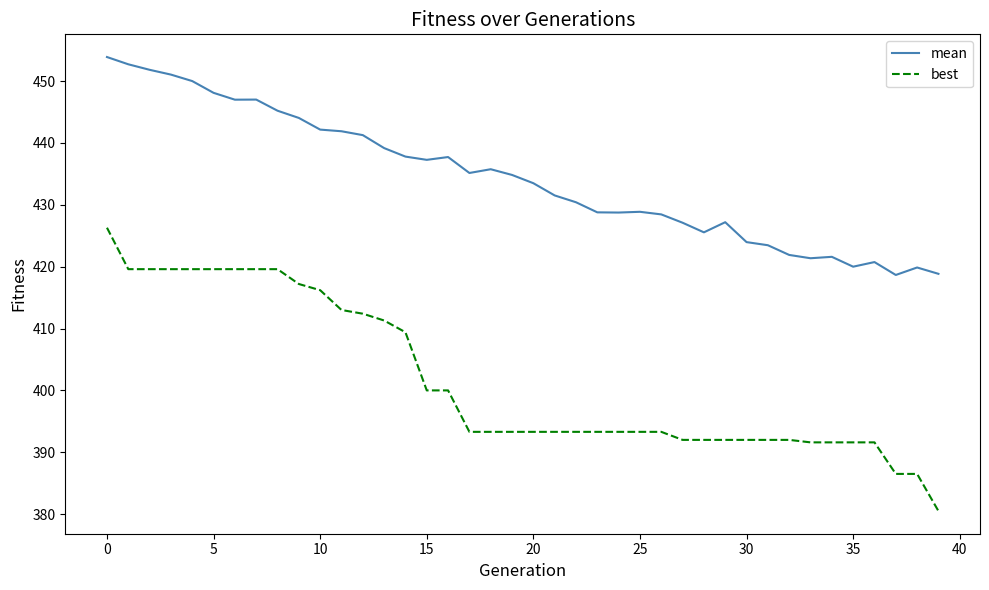

True or false: best and mean intersect in this chart.

False